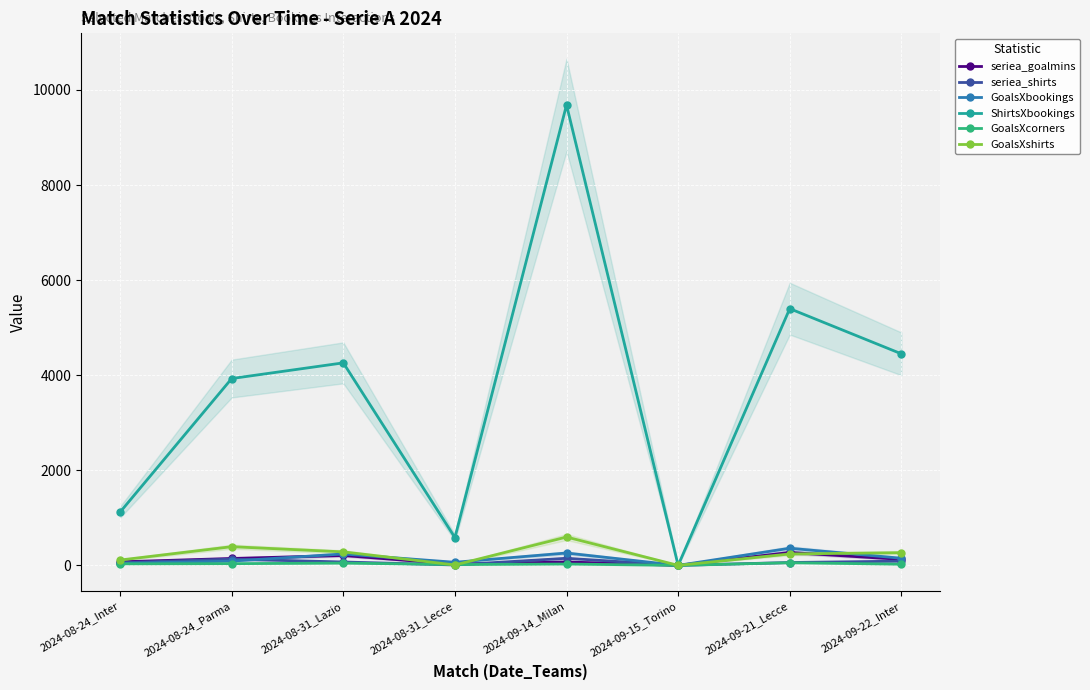

Reading left to right, transcribe all the data shown in this chart.

seriea_goalmins: 2024-08-24_Inter=74	2024-08-24_Parma=145	2024-08-31_Lazio=208	2024-08-31_Lecce=26	2024-09-14_Milan=72	2024-09-15_Torino=0	2024-09-21_Lecce=271	2024-09-22_Inter=126
seriea_shirts: 2024-08-24_Inter=56	2024-08-24_Parma=131	2024-08-31_Lazio=71	2024-08-31_Lecce=9	2024-09-14_Milan=149	2024-09-15_Torino=0	2024-09-21_Lecce=60	2024-09-22_Inter=89
GoalsXbookings: 2024-08-24_Inter=40	2024-08-24_Parma=90	2024-08-31_Lazio=240	2024-08-31_Lecce=65	2024-09-14_Milan=260	2024-09-15_Torino=0	2024-09-21_Lecce=360	2024-09-22_Inter=150
ShirtsXbookings: 2024-08-24_Inter=1120	2024-08-24_Parma=3930	2024-08-31_Lazio=4260	2024-08-31_Lecce=585	2024-09-14_Milan=9685	2024-09-15_Torino=0	2024-09-21_Lecce=5400	2024-09-22_Inter=4450
GoalsXcorners: 2024-08-24_Inter=32	2024-08-24_Parma=36	2024-08-31_Lazio=48	2024-08-31_Lecce=17	2024-09-14_Milan=28	2024-09-15_Torino=0	2024-09-21_Lecce=56	2024-09-22_Inter=24
GoalsXshirts: 2024-08-24_Inter=112	2024-08-24_Parma=393	2024-08-31_Lazio=284	2024-08-31_Lecce=9	2024-09-14_Milan=596	2024-09-15_Torino=0	2024-09-21_Lecce=240	2024-09-22_Inter=267